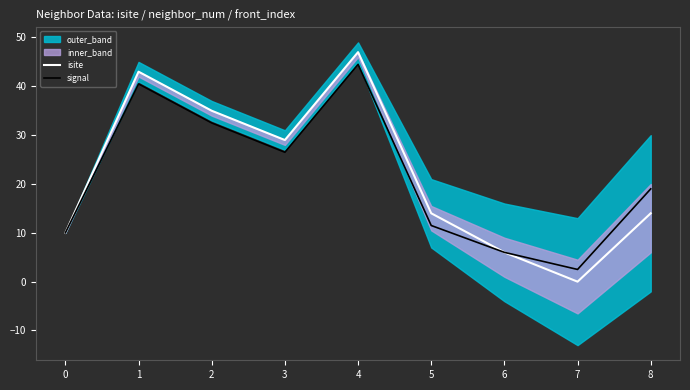

True or false: signal has a value of 8.0 at 8.

False